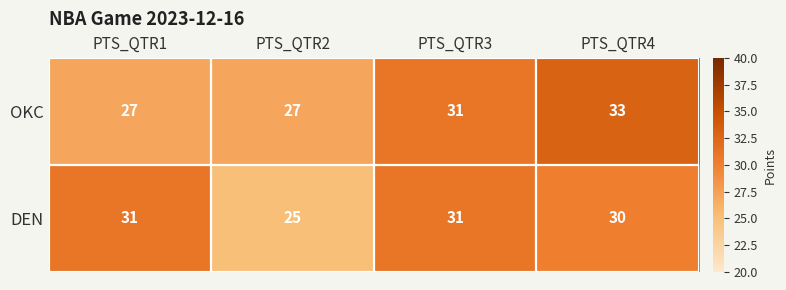

Is the value of OKC at PTS_QTR4 greater than the value of DEN at PTS_QTR1?

Yes